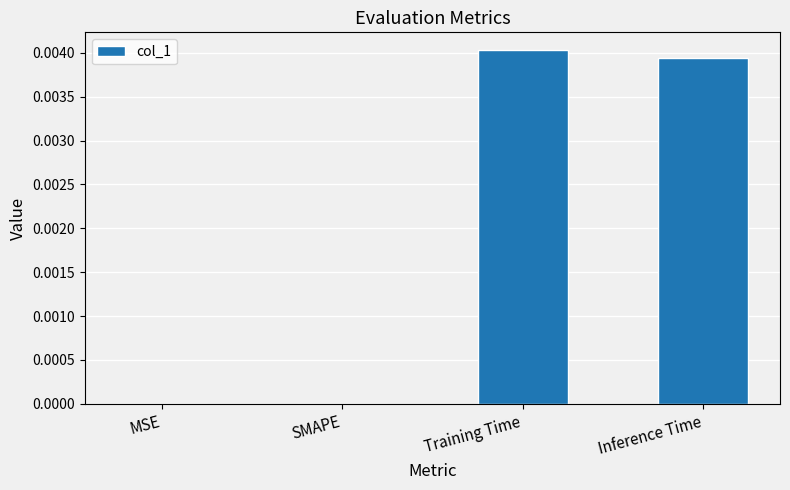

Between Inference Time and MSE, which is larger?

Inference Time